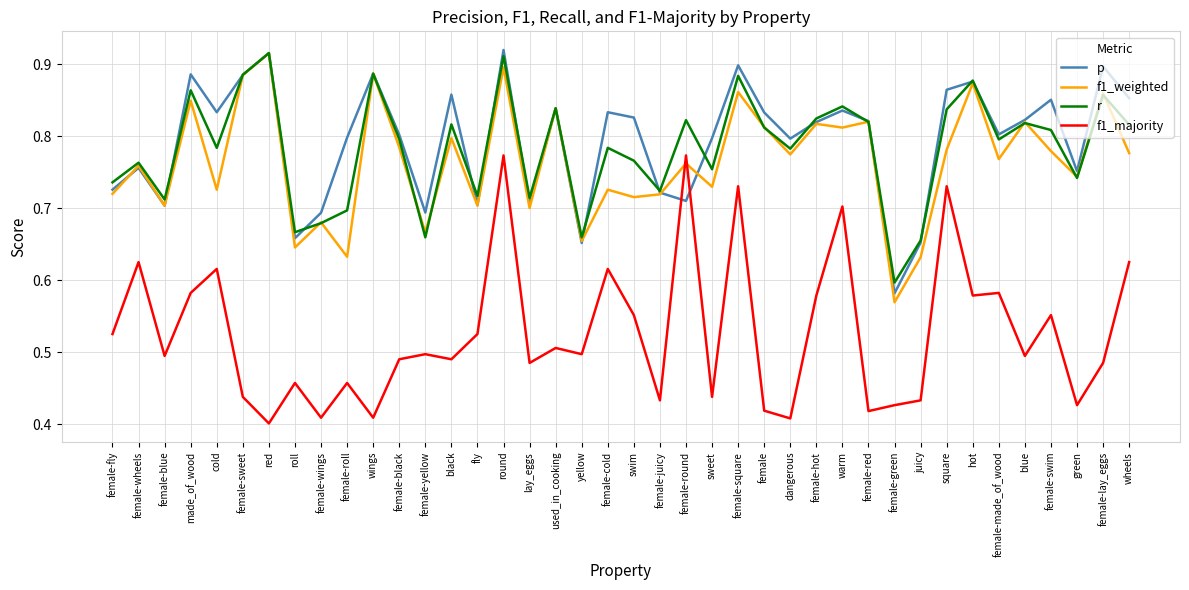

Is the value of r at swim greater than the value of f1_weighted at warm?

No